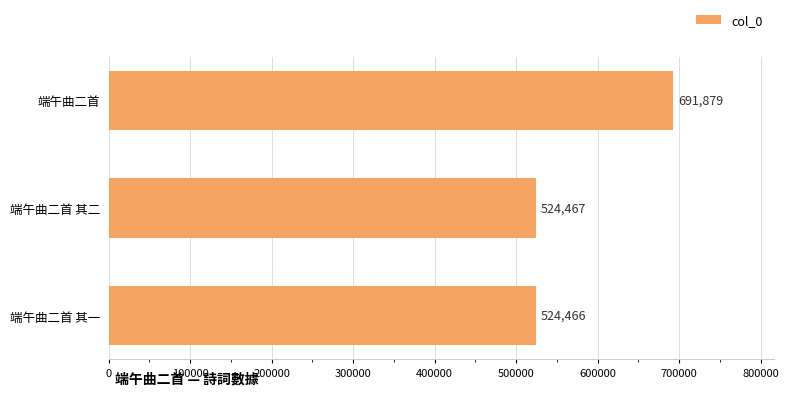

How many bars are there in total?

3